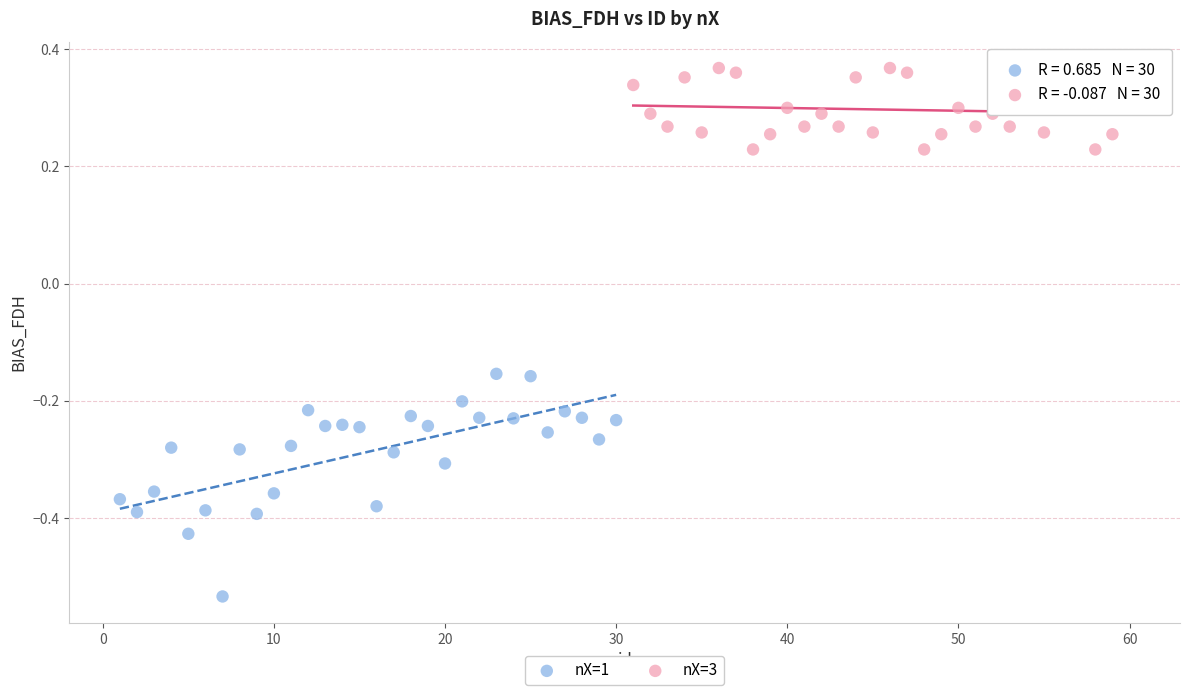

Which series reaches the maximum Y coordinate?

nX=3